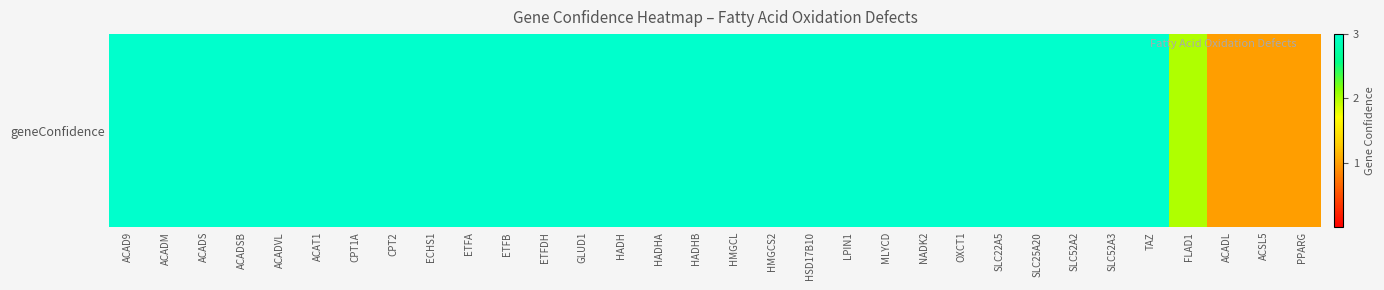

Reading right to left, transcribe all the data shown in this chart.

PPARG=1	ACSL5=1	ACADL=1	FLAD1=2	TAZ=3	SLC52A3=3	SLC52A2=3	SLC25A20=3	SLC22A5=3	OXCT1=3	NADK2=3	MLYCD=3	LPIN1=3	HSD17B10=3	HMGCS2=3	HMGCL=3	HADHB=3	HADHA=3	HADH=3	GLUD1=3	ETFDH=3	ETFB=3	ETFA=3	ECHS1=3	CPT2=3	CPT1A=3	ACAT1=3	ACADVL=3	ACADSB=3	ACADS=3	ACADM=3	ACAD9=3